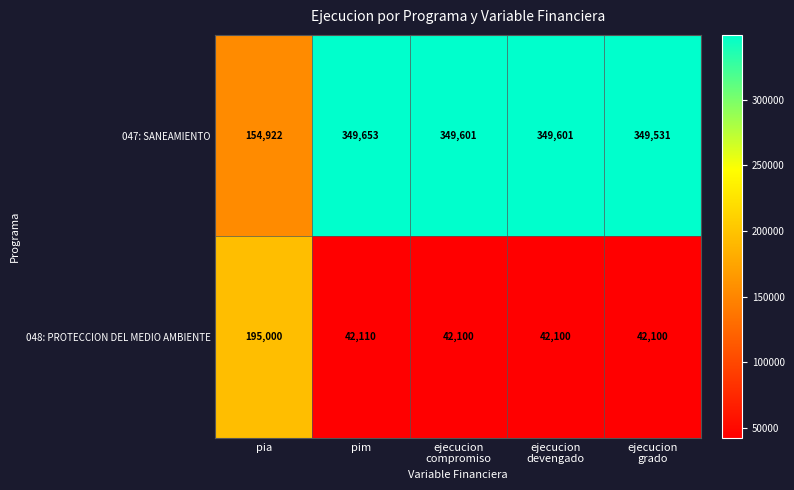

At which category is the sum across all series the highest?

pim